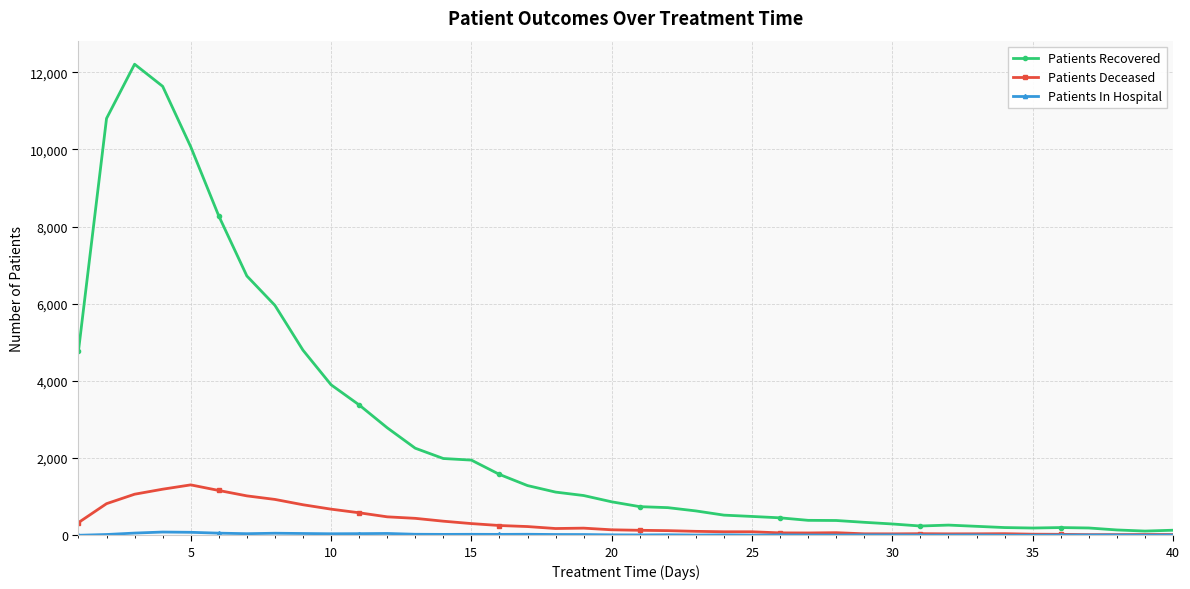

What is the greatest value displayed?

12206